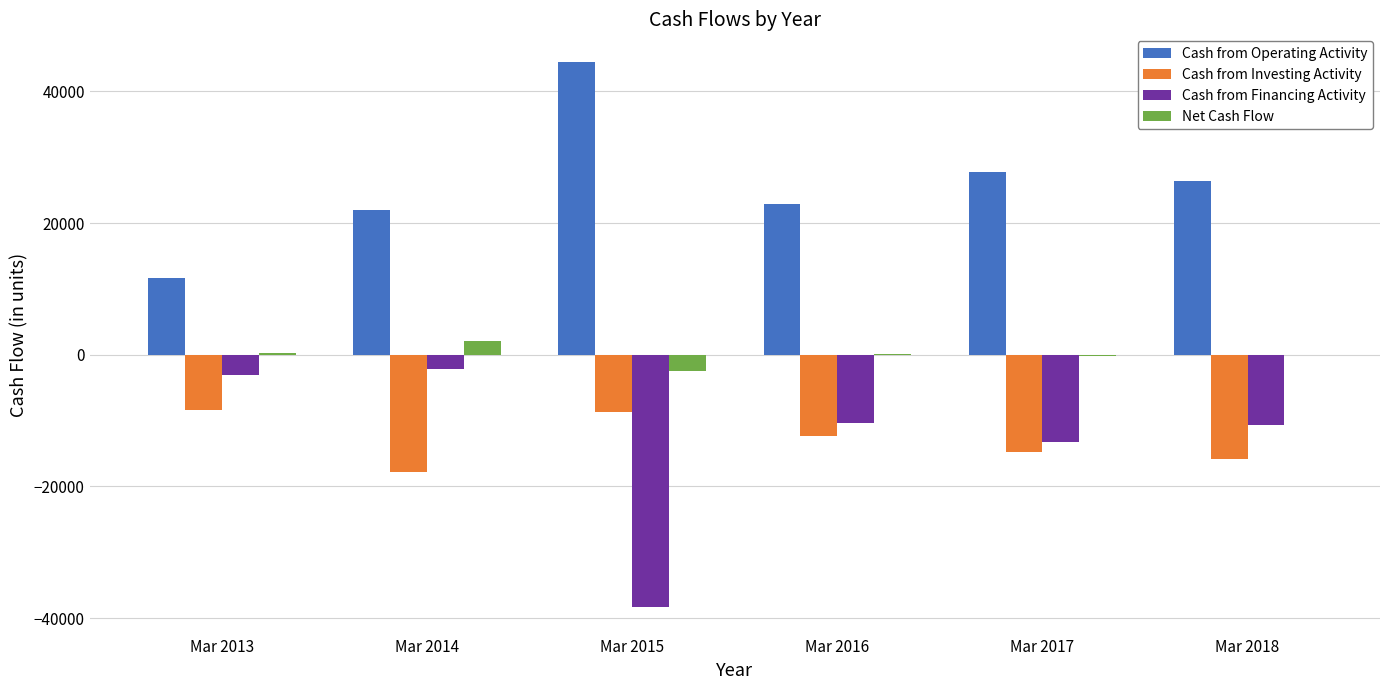

Which series has the largest total across all categories?

Cash from Operating Activity